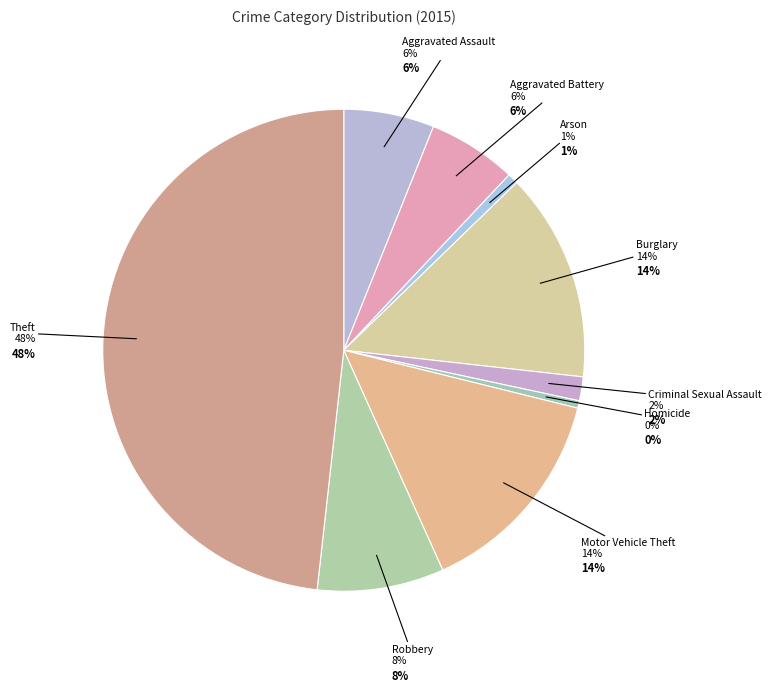

Is there a majority slice in this chart?

No